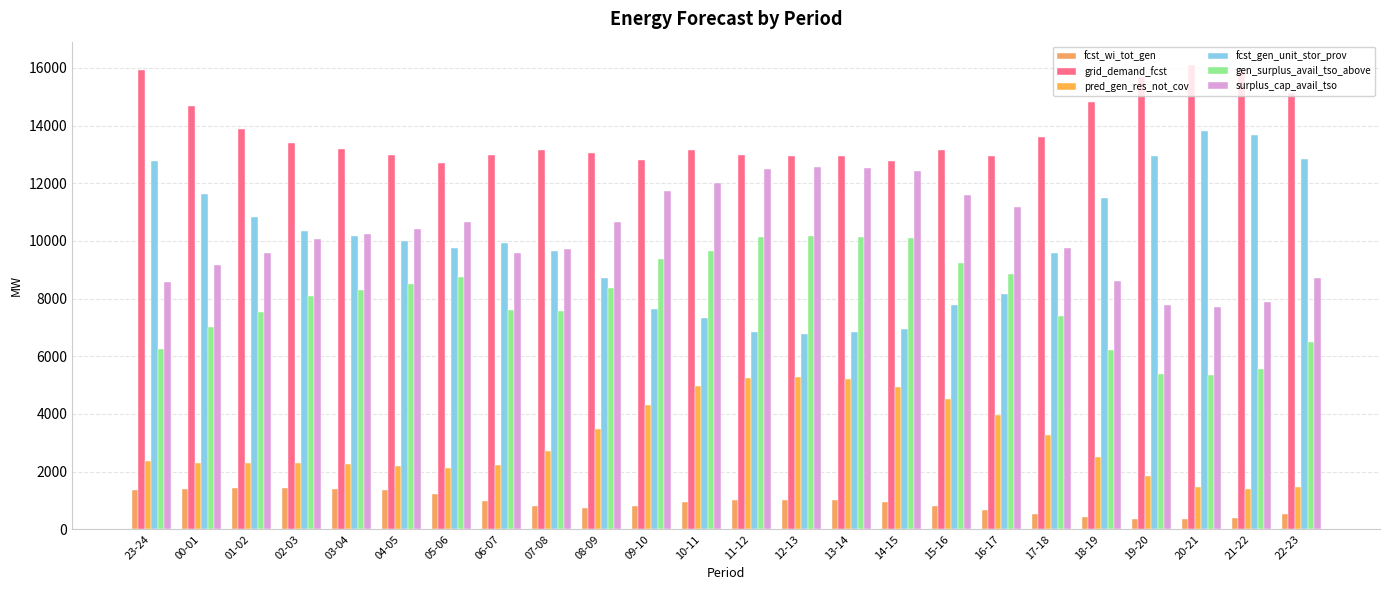

At 21-22, list the series in order from largest to smallest.

grid_demand_fcst, fcst_gen_unit_stor_prov, surplus_cap_avail_tso, gen_surplus_avail_tso_above, pred_gen_res_not_cov, fcst_wi_tot_gen